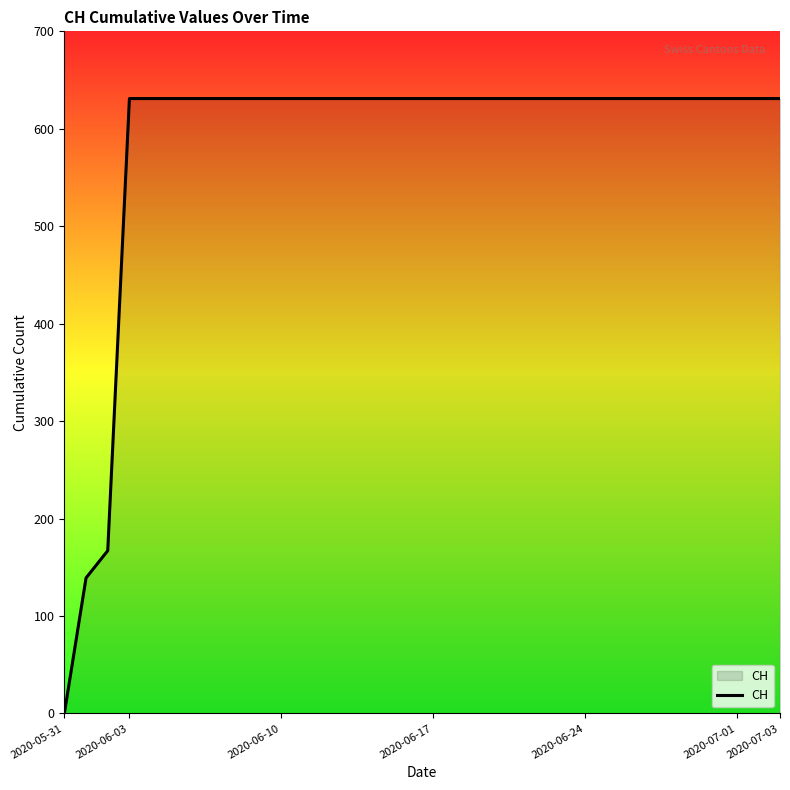

What is the sum of all values?

19867